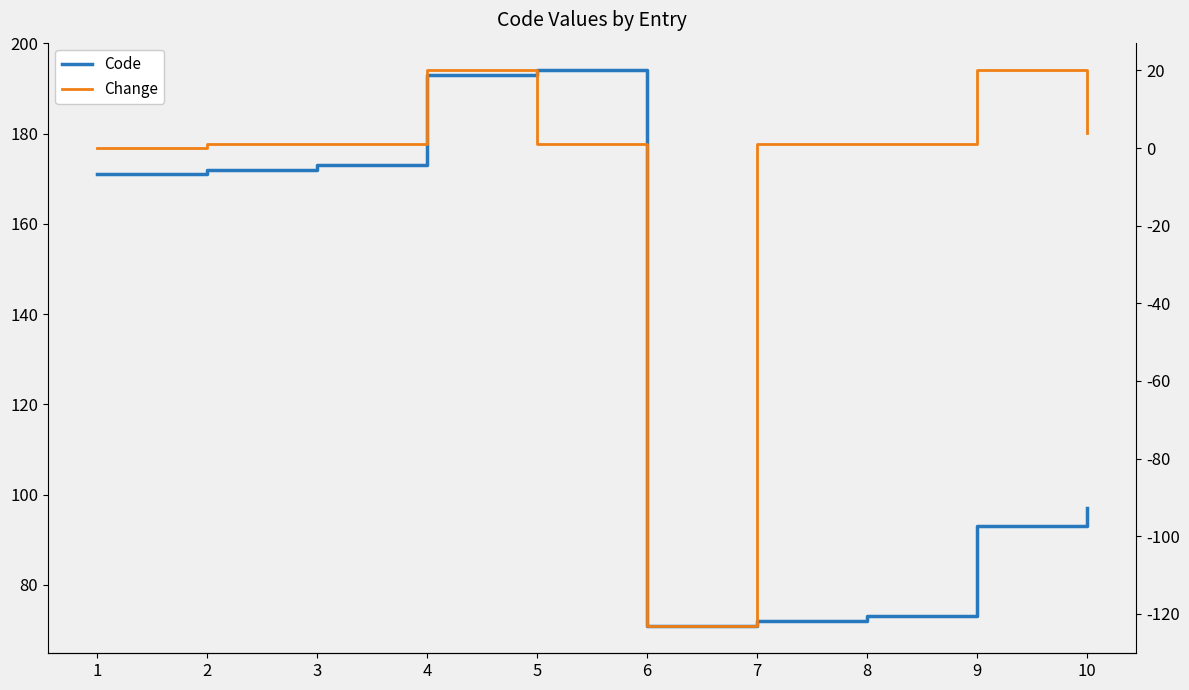

True or false: Code and Change intersect in this chart.

False